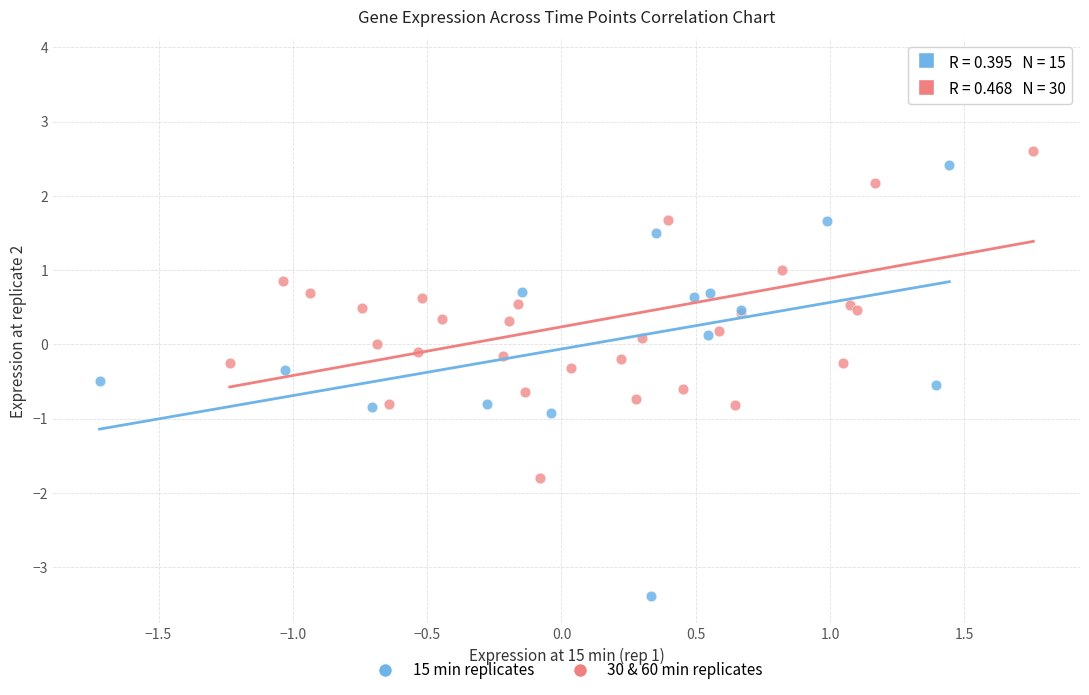

Which series reaches the minimum Y coordinate?

15 min replicates